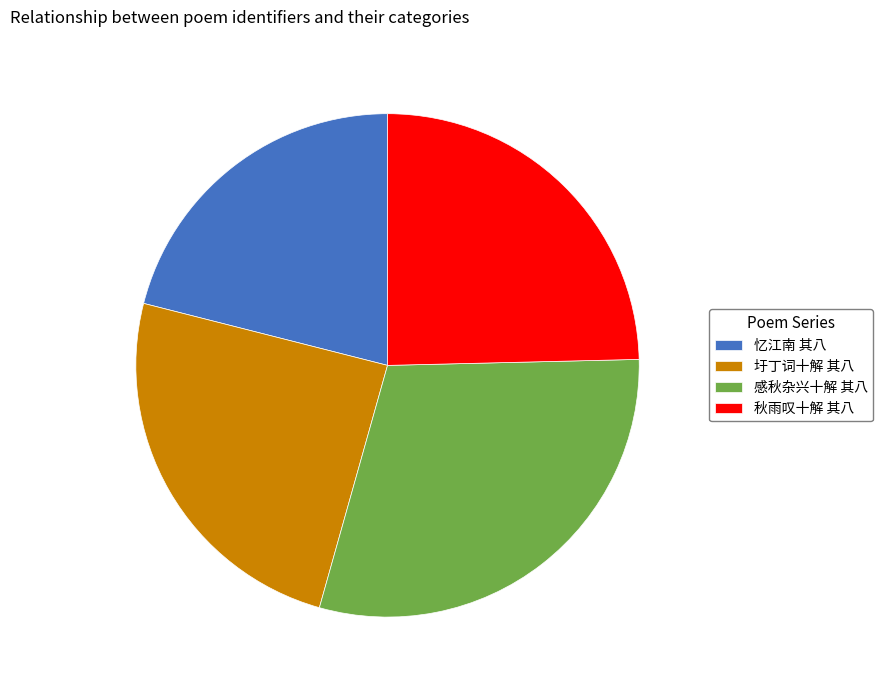

Is 秋雨叹十解 其八 the majority of the pie?

No